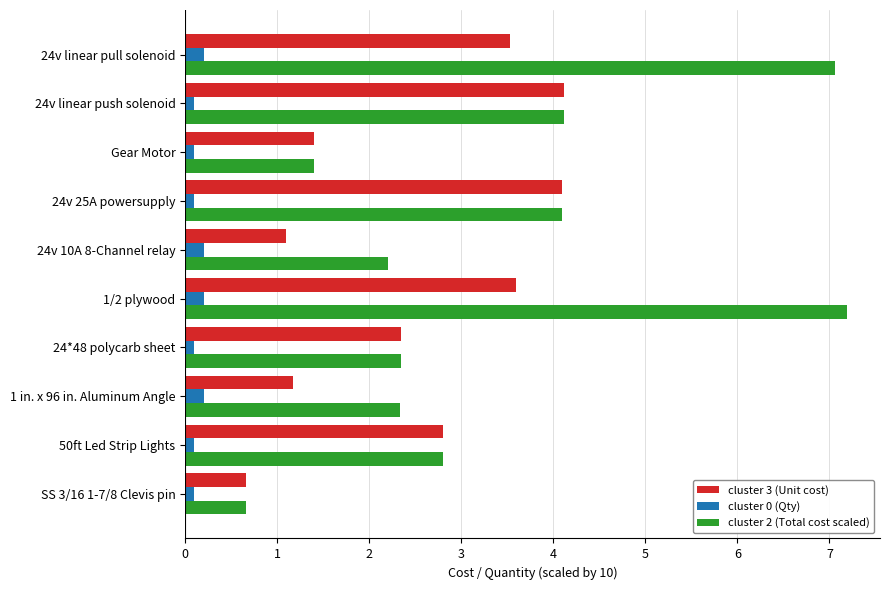

At how many categories does at least one series exceed 5?

2